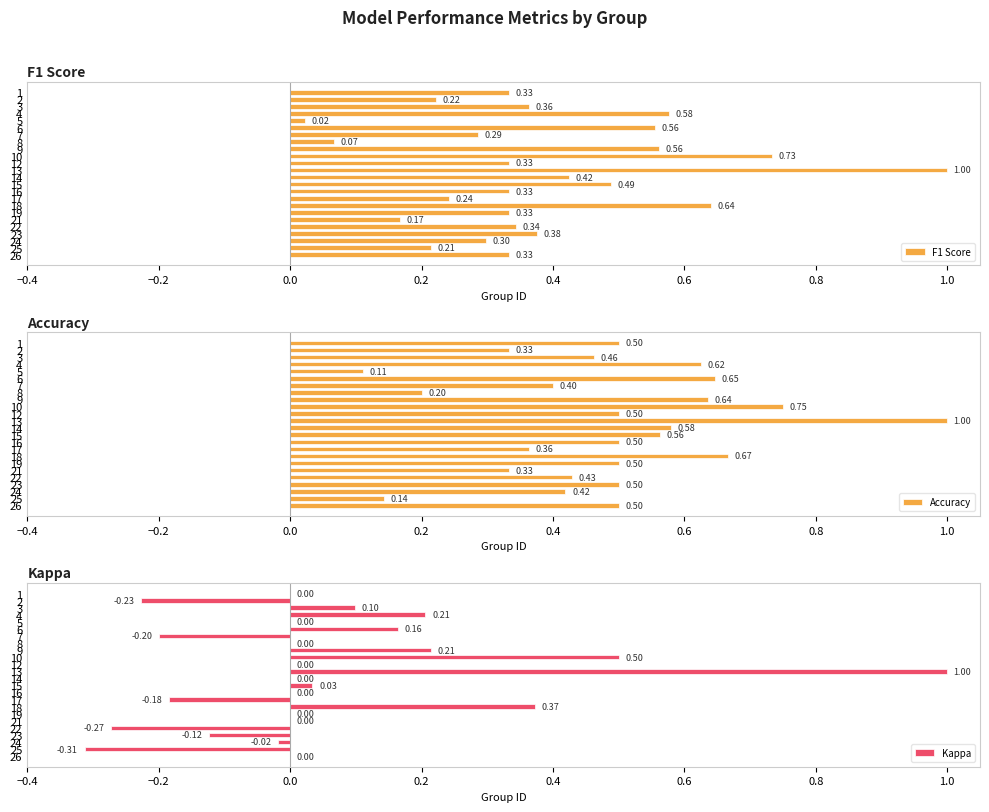

How many categories are shown in the chart?

24